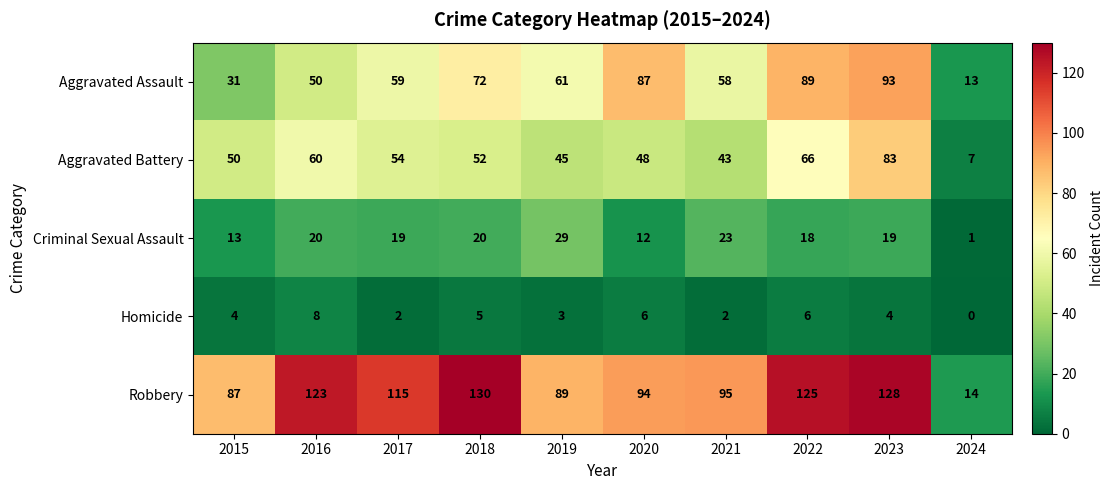

Which series has the largest total across all categories?

Robbery